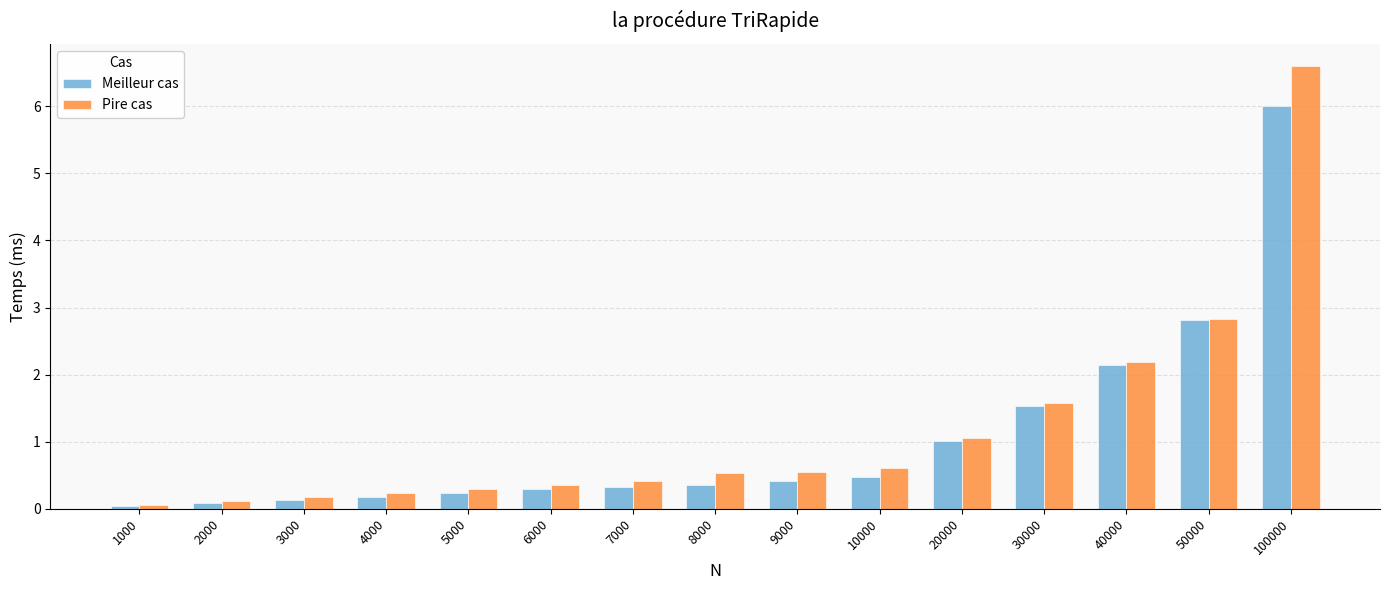

What is the value of the Meilleur cas bar at the 11th from the left?

1.0